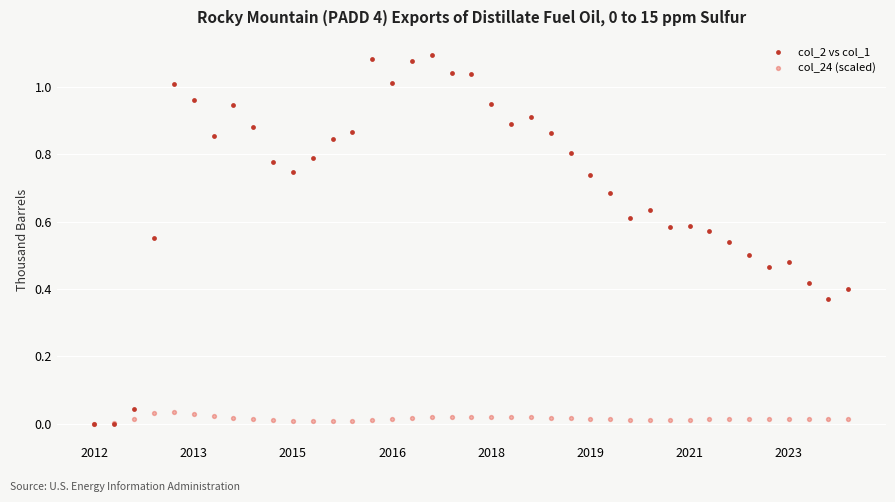

Which series has the widest spread of Y values?

col_2 vs col_1